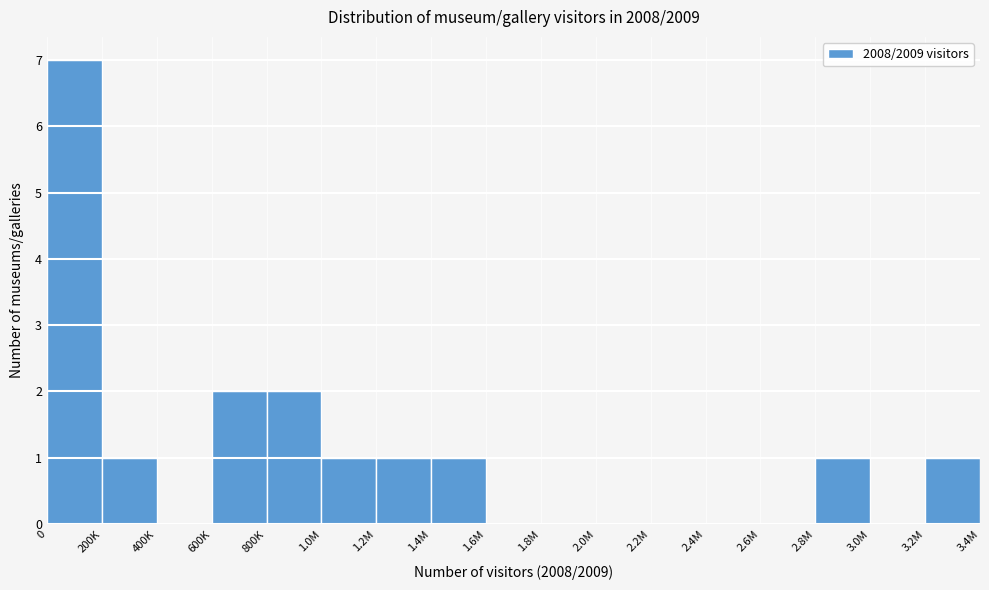

Reading left to right, what are all the values shown in this chart?

0=7	200K=1	400K=0	600K=2	800K=2	1.0M=1	1.2M=1	1.4M=1	1.6M=0	1.8M=0	2.0M=0	2.2M=0	2.4M=0	2.6M=0	2.8M=1	3.0M=0	3.2M=1